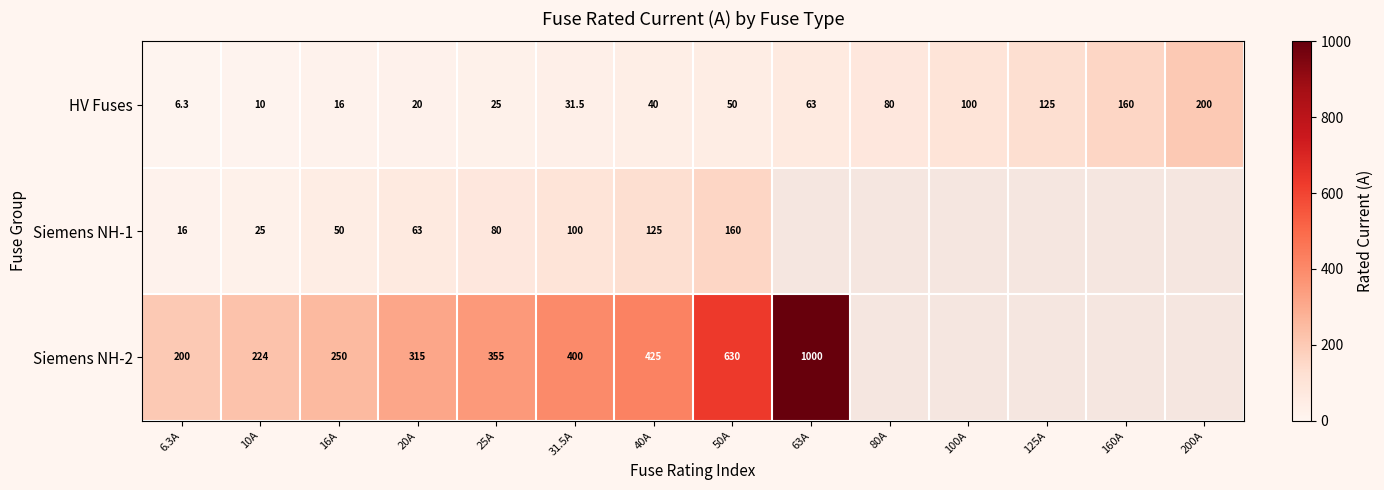

What is the difference between the highest and lowest values at 6.3A?

193.7